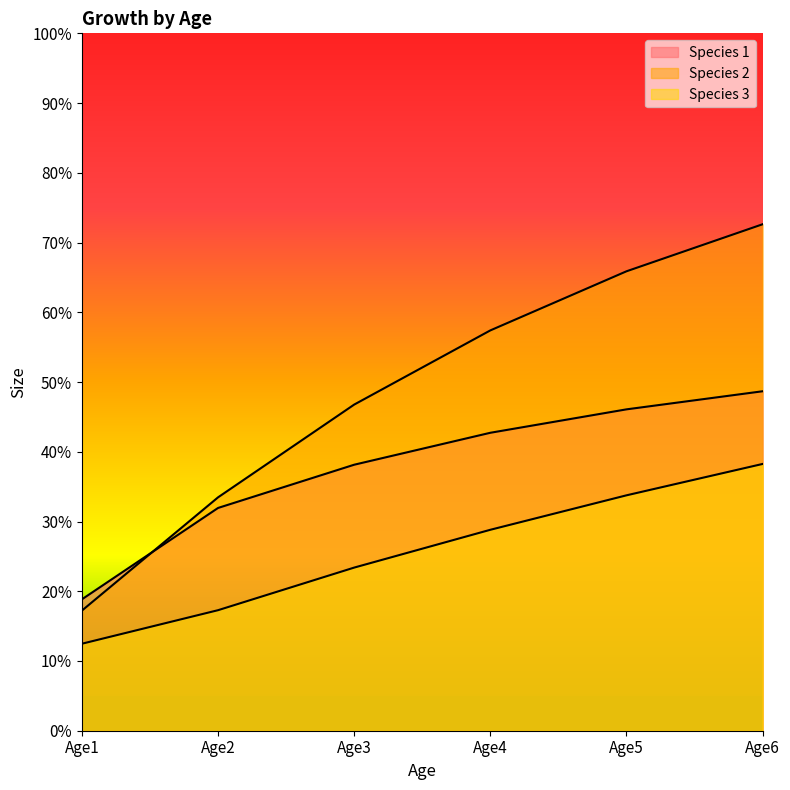

What is the approximate value of Species 1 at Age2?

31.9